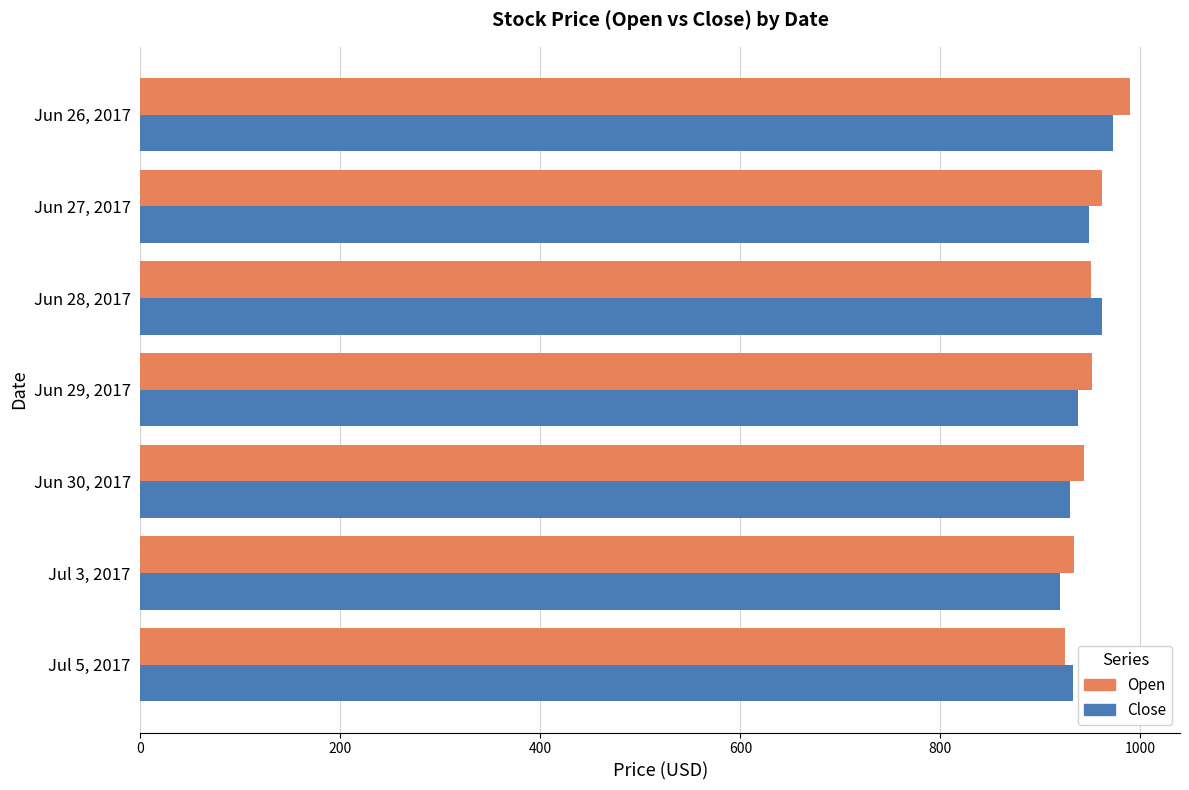

At which category is the sum across all series the highest?

Jun 26, 2017